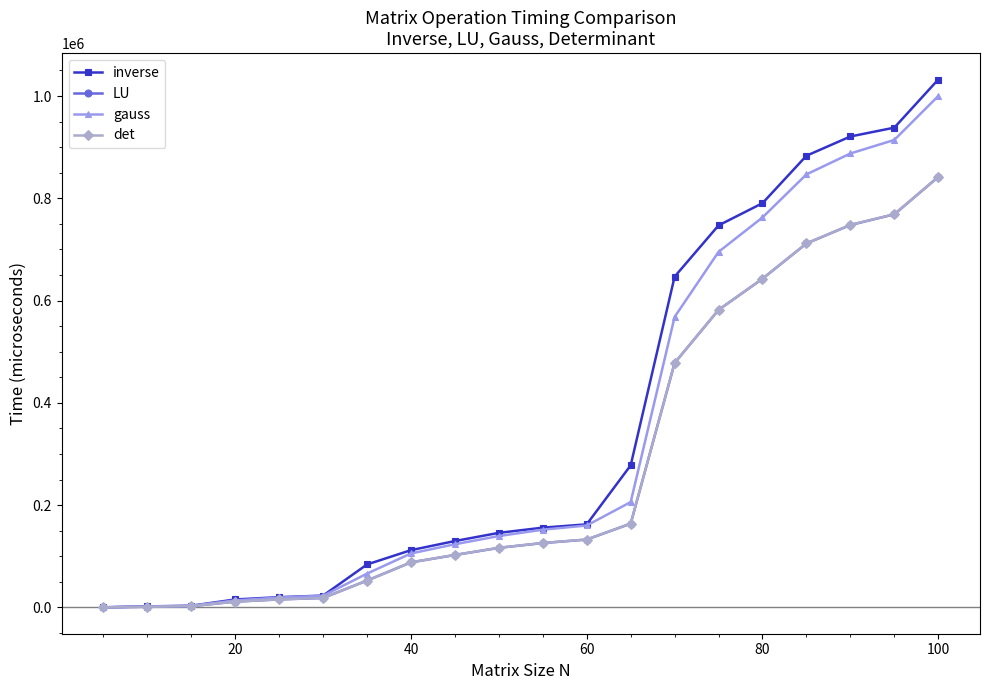

True or false: LU and det cross at least once.

False